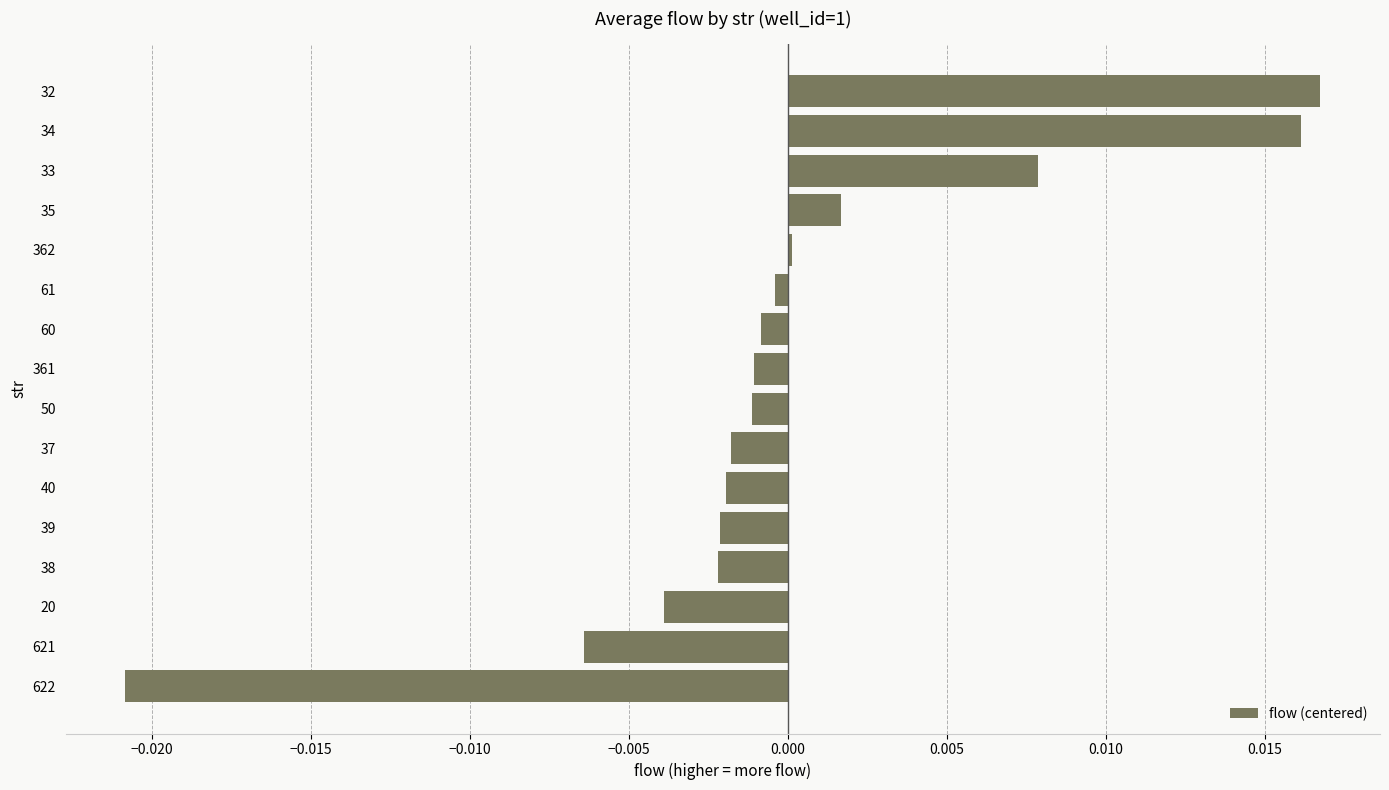

The chart shows a value of 0.0 at 362. True or false?

True